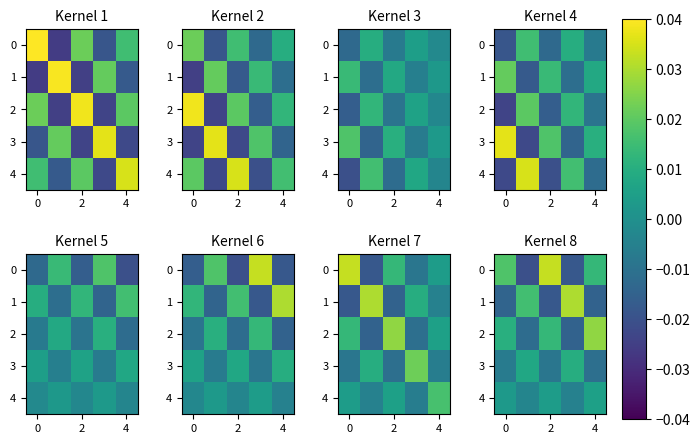

The value of 3 at 2 is -0.0. True or false?

True